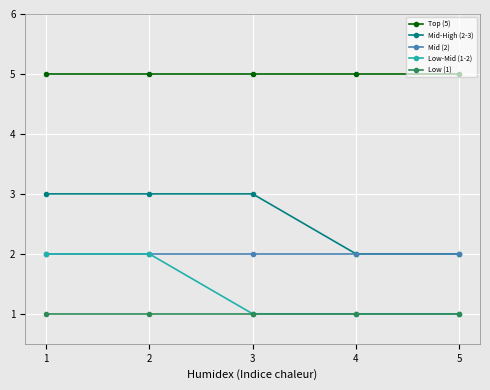

Is the value of Mid-High (2-3) at 3 greater than the value of Mid (2) at 5?

Yes